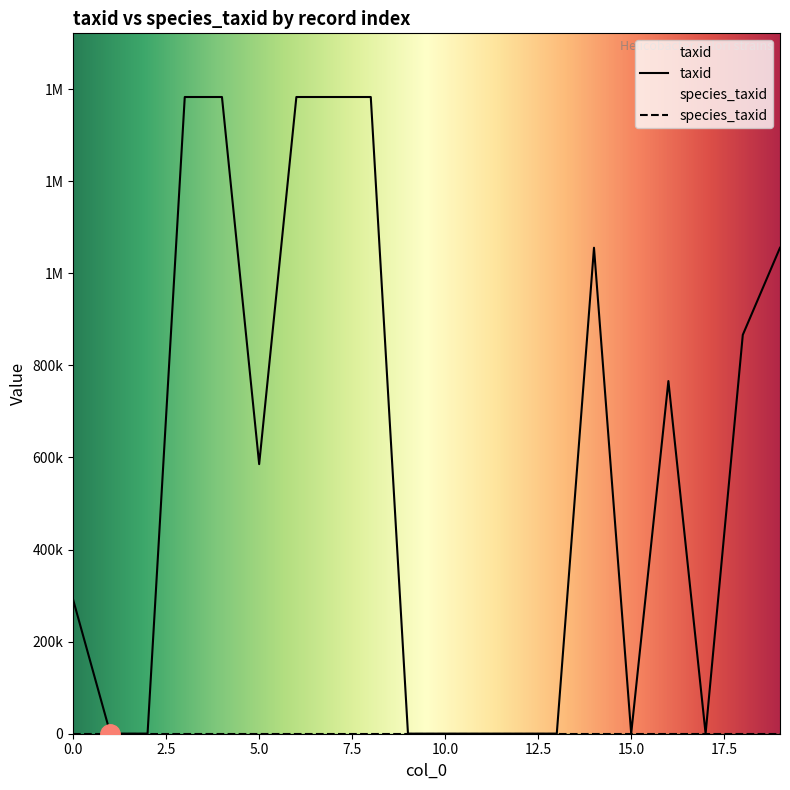

Count the number of categories in the chart.

20